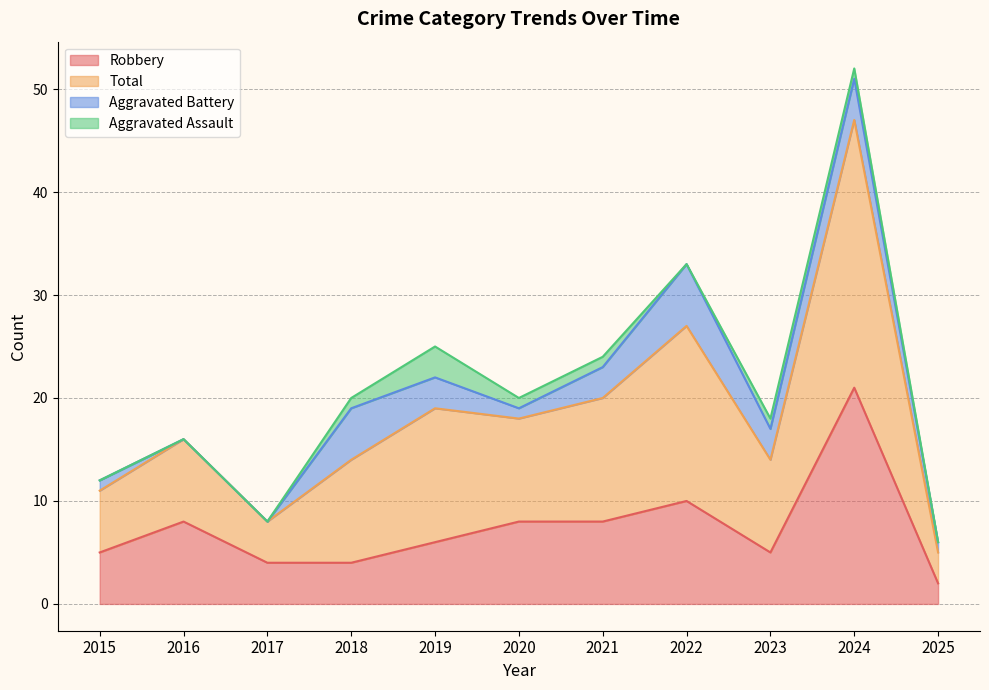

The value of Robbery at 2019 is 6. True or false?

True